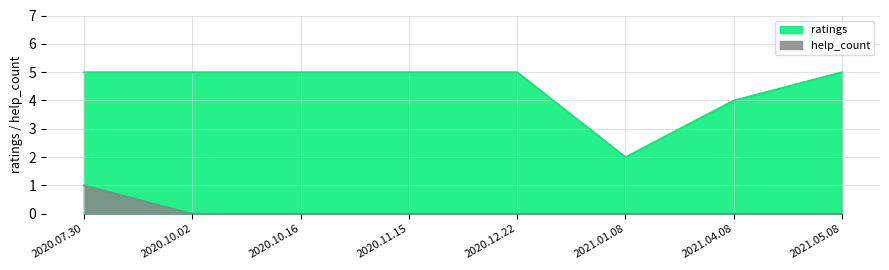

Which label corresponds to the smallest value in the chart?

2020.10.02